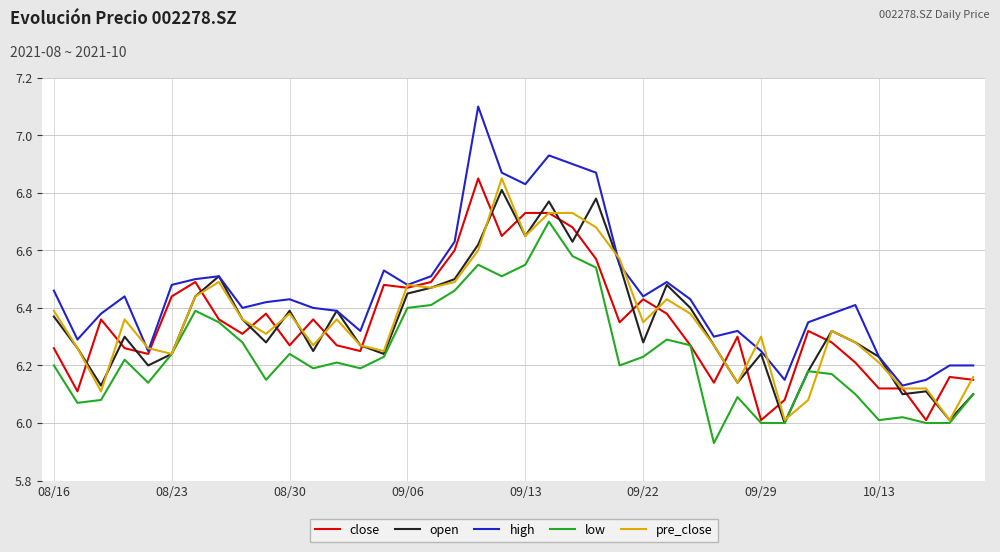

True or false: high and low intersect in this chart.

False